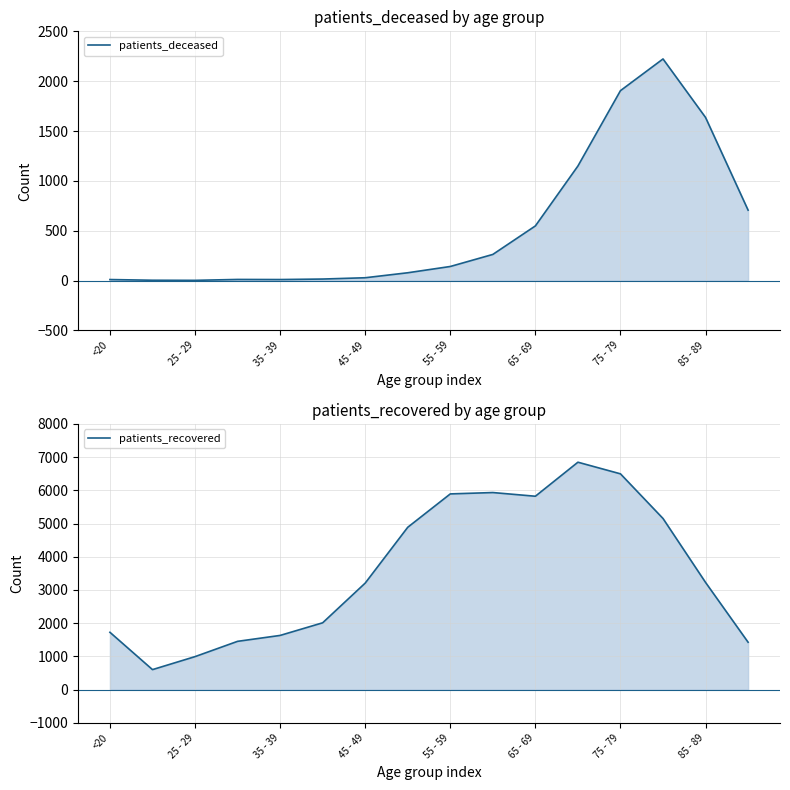

Which series changed the most between 75 - 79 and 85 - 89?

patients_recovered